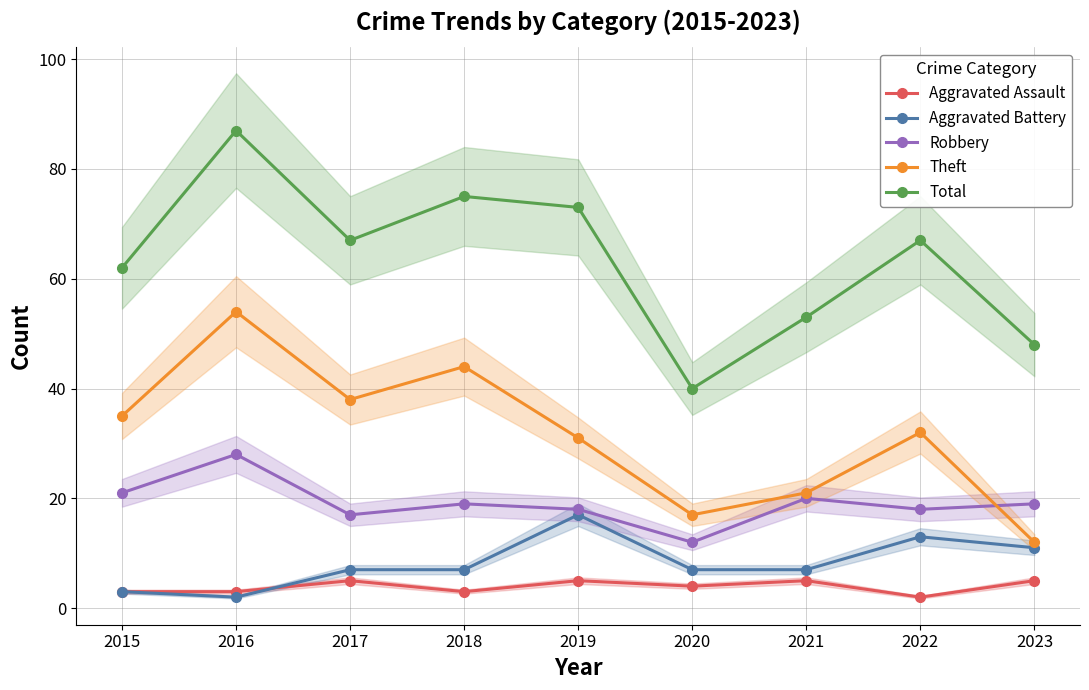

At how many categories does at least one series exceed 35?

9